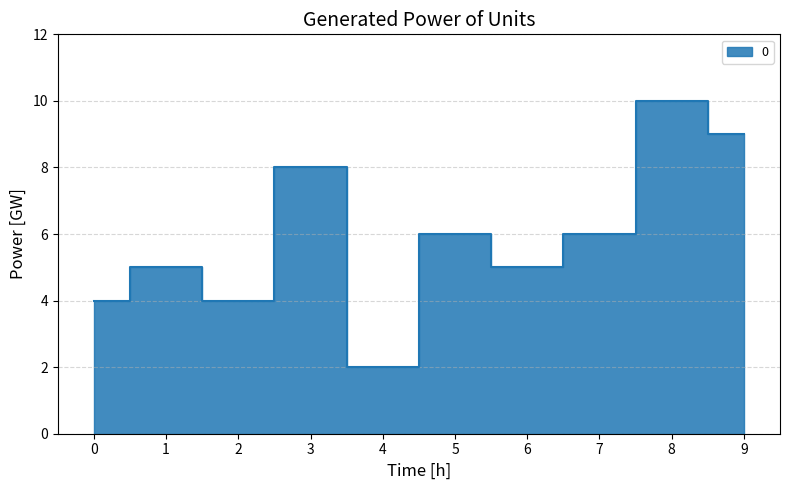

Reading right to left, transcribe all the data shown in this chart.

9=9	8=10	7=6	6=5	5=6	4=2	3=8	2=4	1=5	0=4